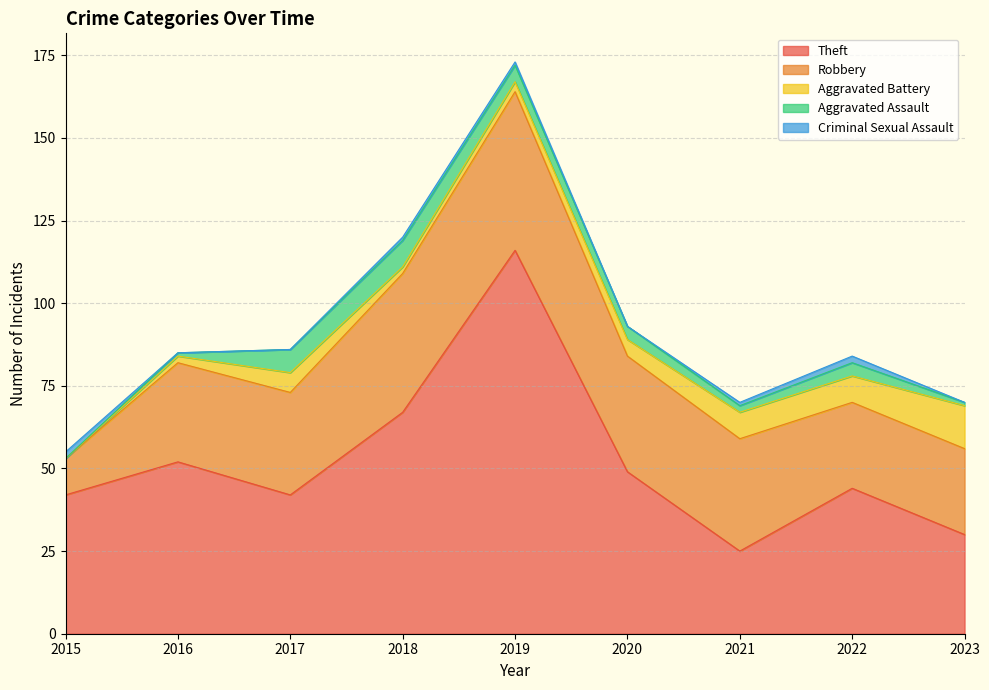

Reading left to right, extract all data points from this chart.

Theft: 42	52	42	67	116	49	25	44	30
Robbery: 11	30	31	42	48	35	34	26	26
Aggravated Battery: 0	2	6	2	3	5	8	8	13
Aggravated Assault: 0	1	7	8	5	4	2	4	1
Criminal Sexual Assault: 2	0	0	1	1	0	1	2	0